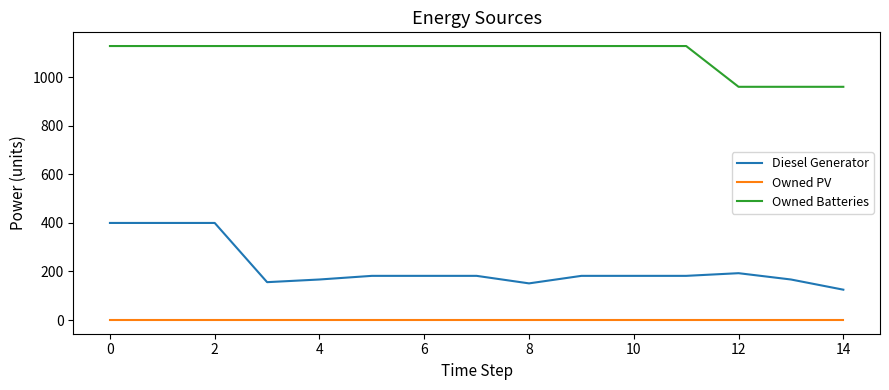

List the series in order of their overall mean, highest first.

Owned Batteries, Diesel Generator, Owned PV